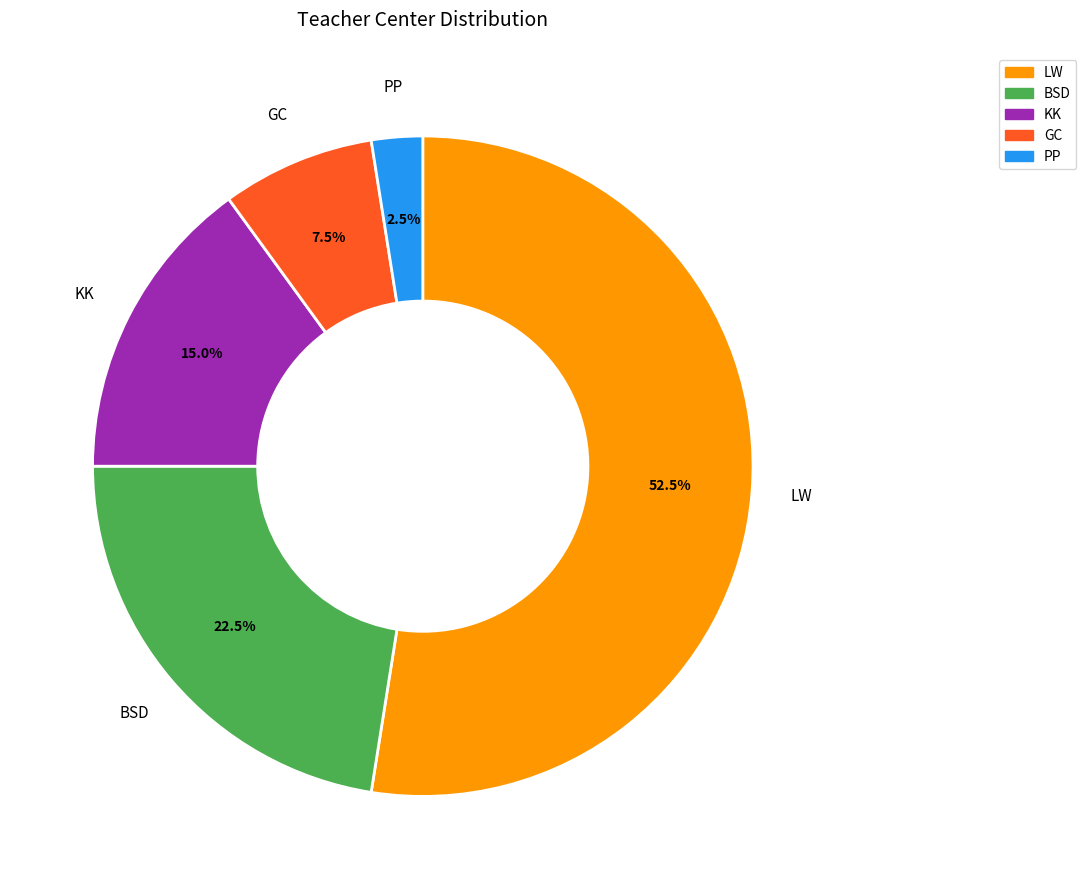

Rank the categories by value from highest to lowest.

LW, BSD, KK, GC, PP